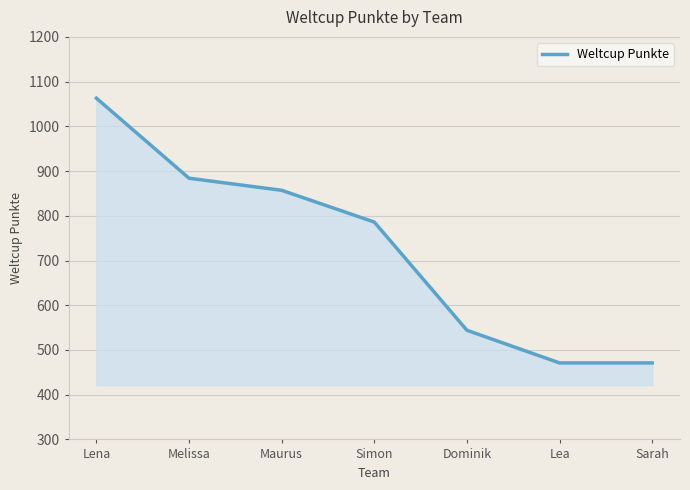

What is the greatest value displayed?

1063